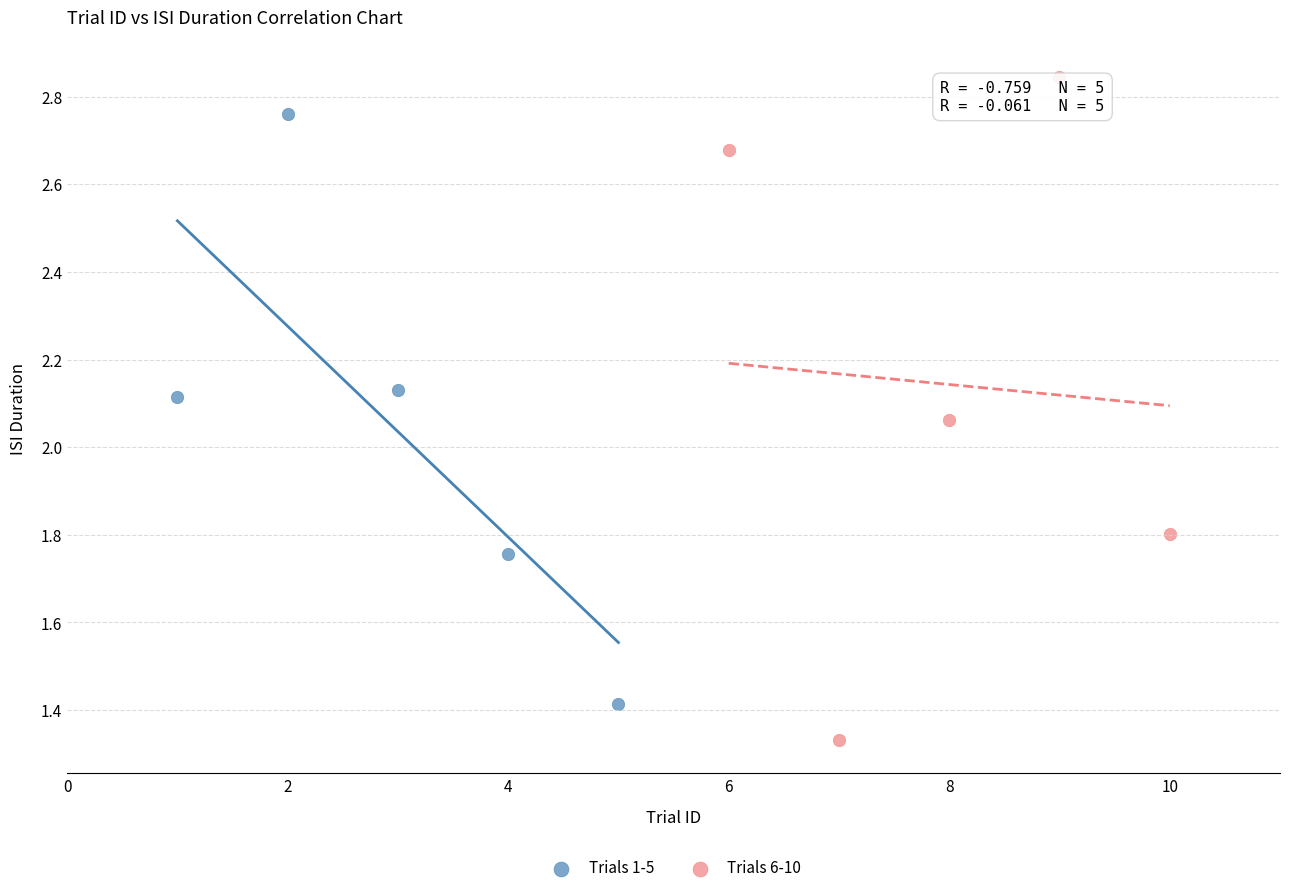

Which series has the widest spread of Y values?

Trials 6-10